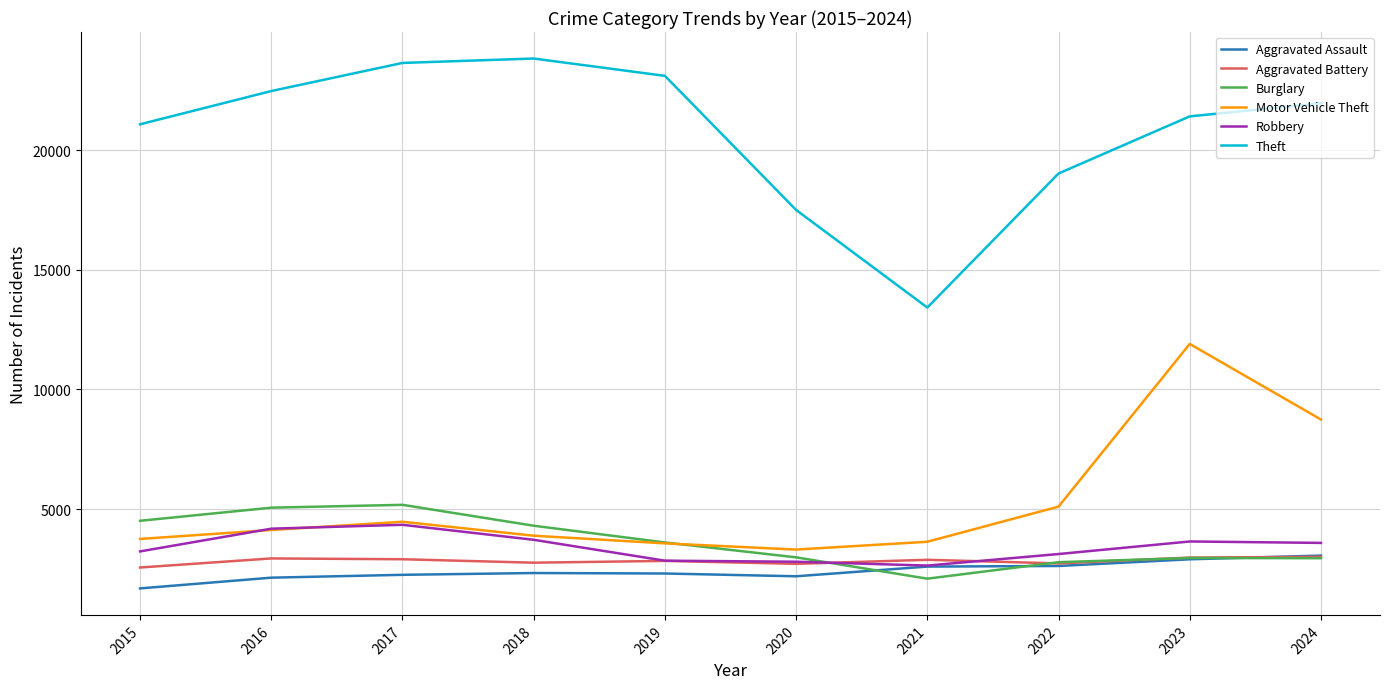

Which series has the largest range (max minus min)?

Theft